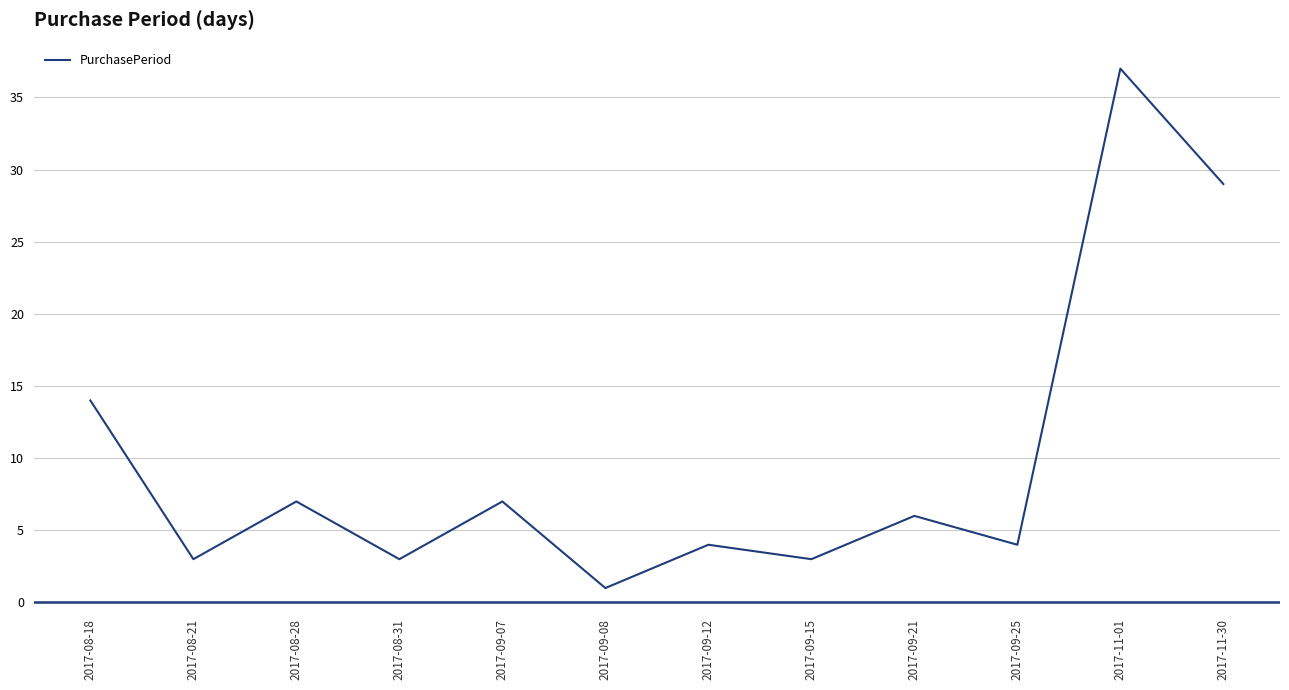

Which has a higher value, 2017-09-07 or 2017-09-25?

2017-09-07